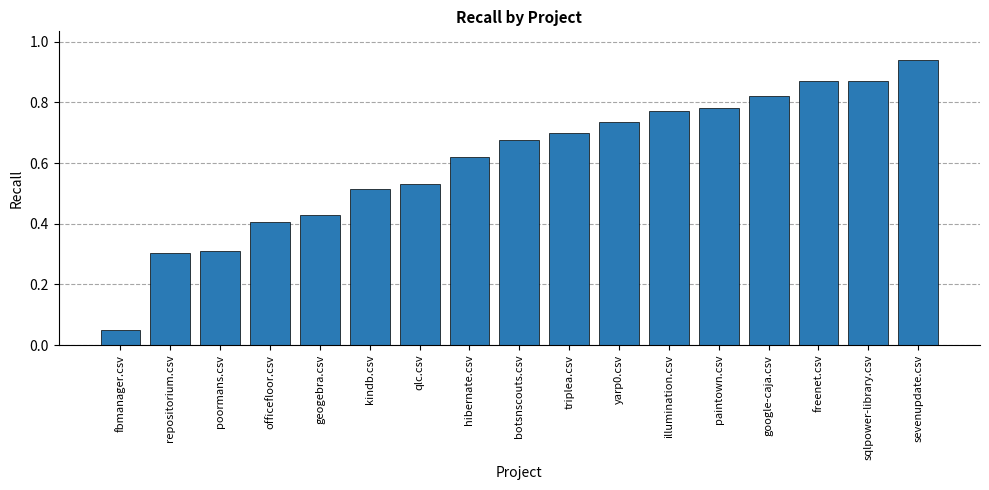

The value at google-caja.csv is 1.2. True or false?

False